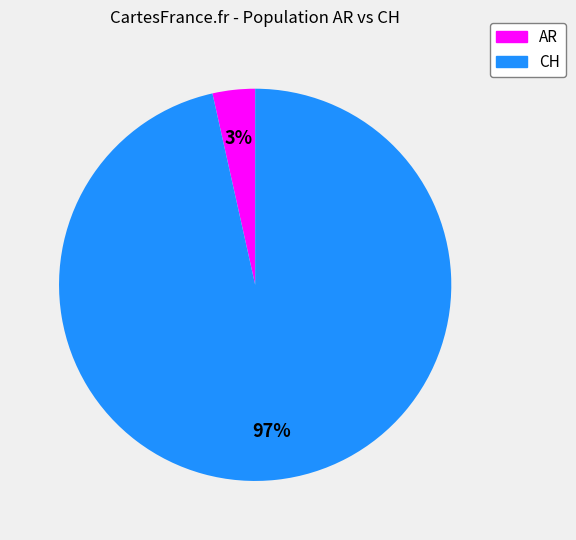

Rank the categories by value from lowest to highest.

AR, CH